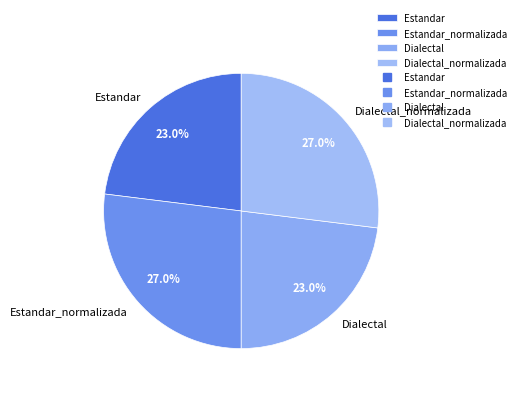

Approximately how many times larger is the value at Estandar compared to Estandar_normalizada?

0.9